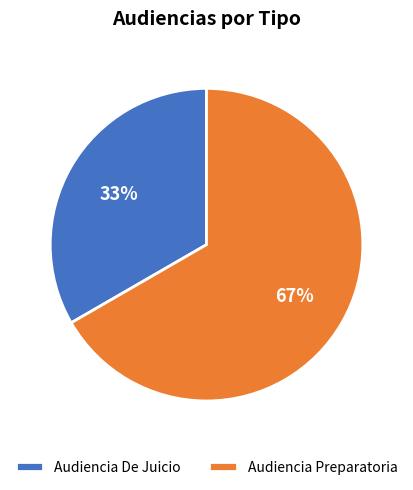

What is the ratio of the value at Audiencia Preparatoria to the value at Audiencia De Juicio?

2.0